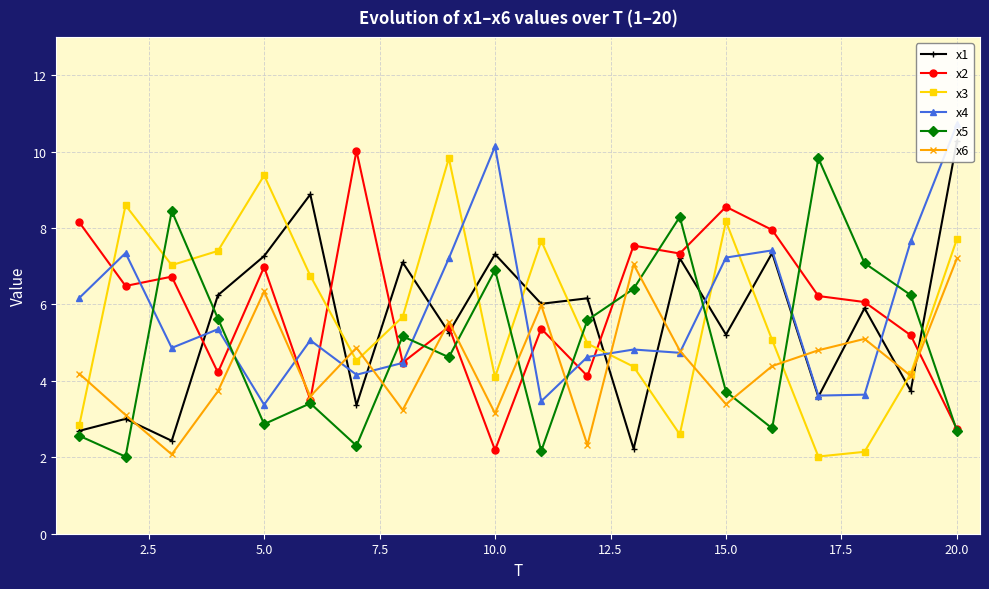

How many lines are shown in the chart?

6